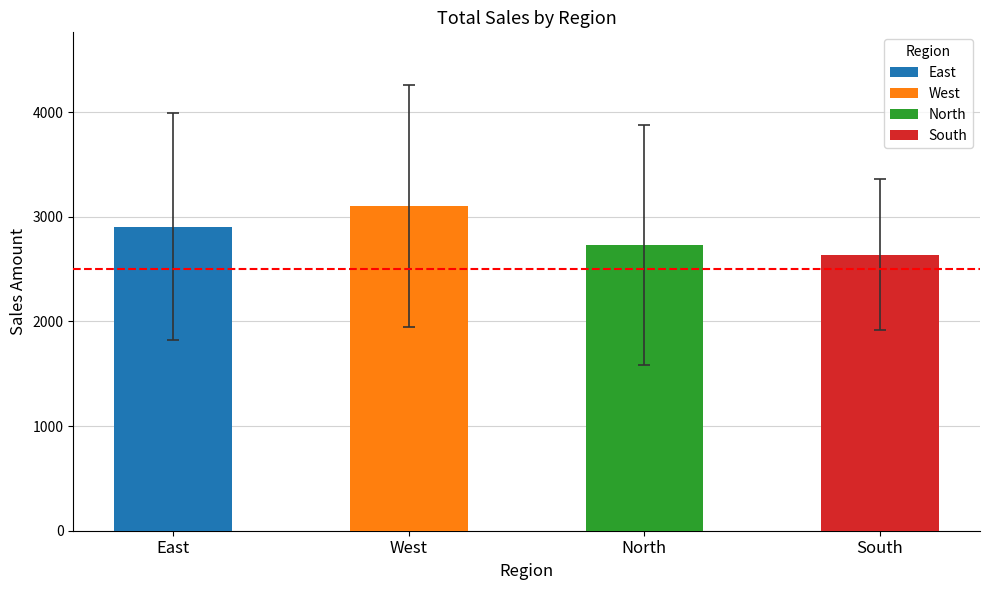

What is the sum of the West values at 10 and 15?

6302